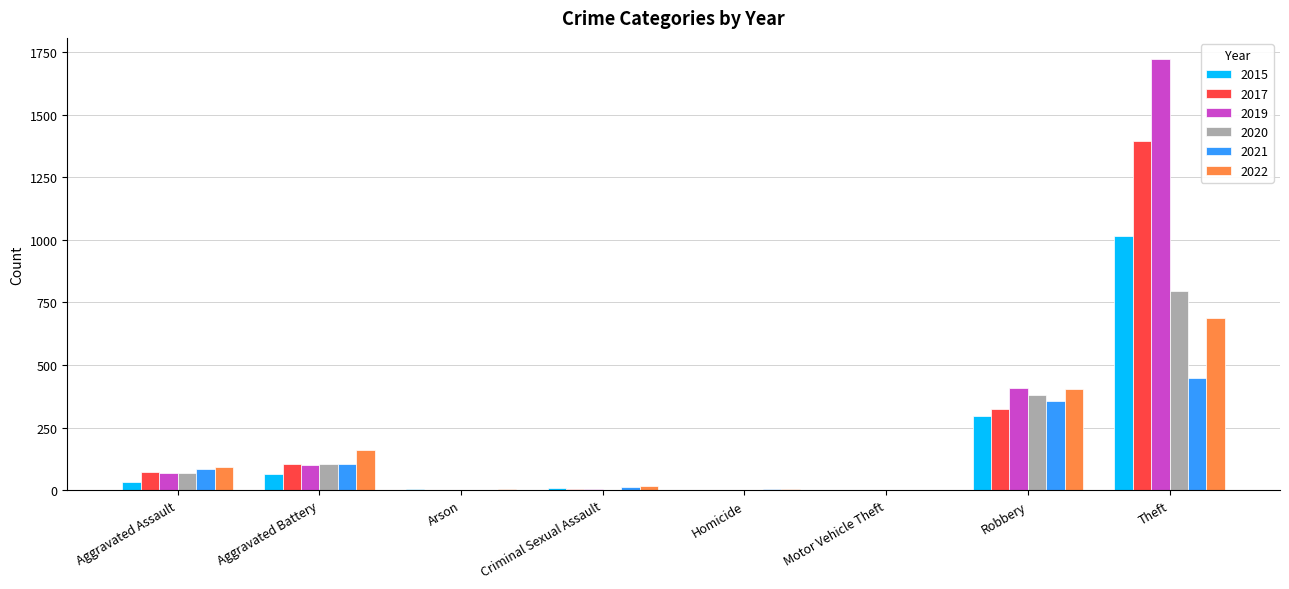

Where is 2015 nearest to the value 507?

Robbery